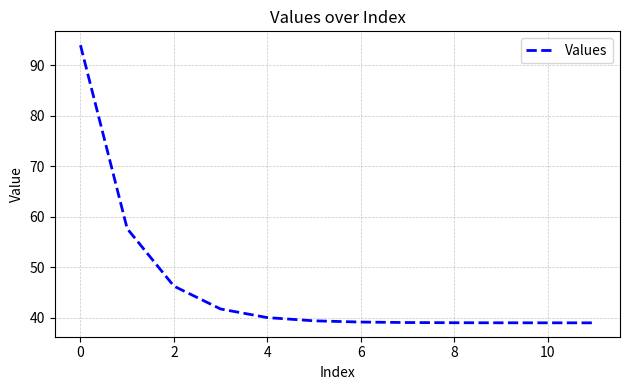

What is the minimum value shown in the chart?

39.0